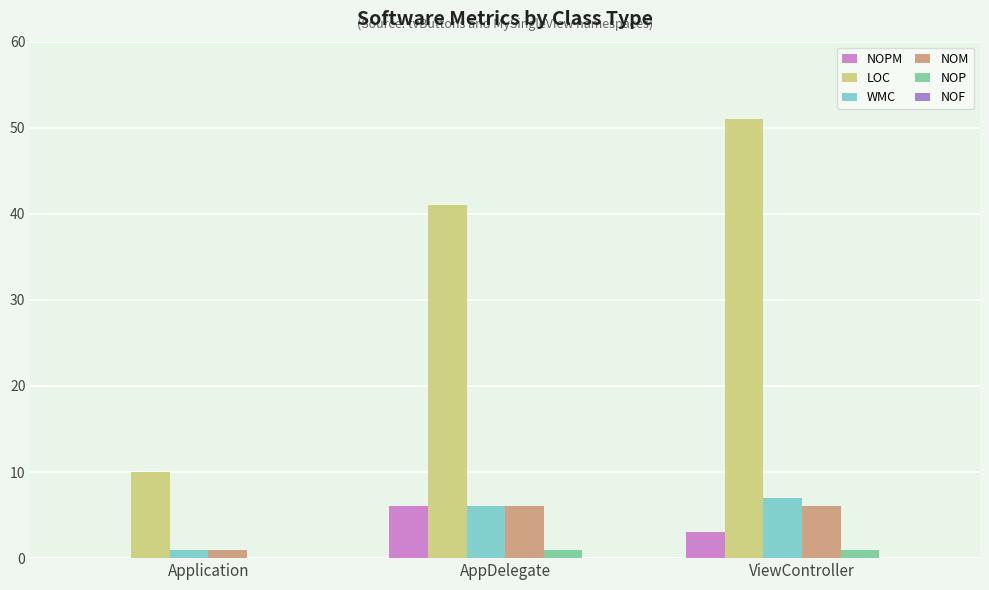

Which series changed the most between Application and AppDelegate?

LOC